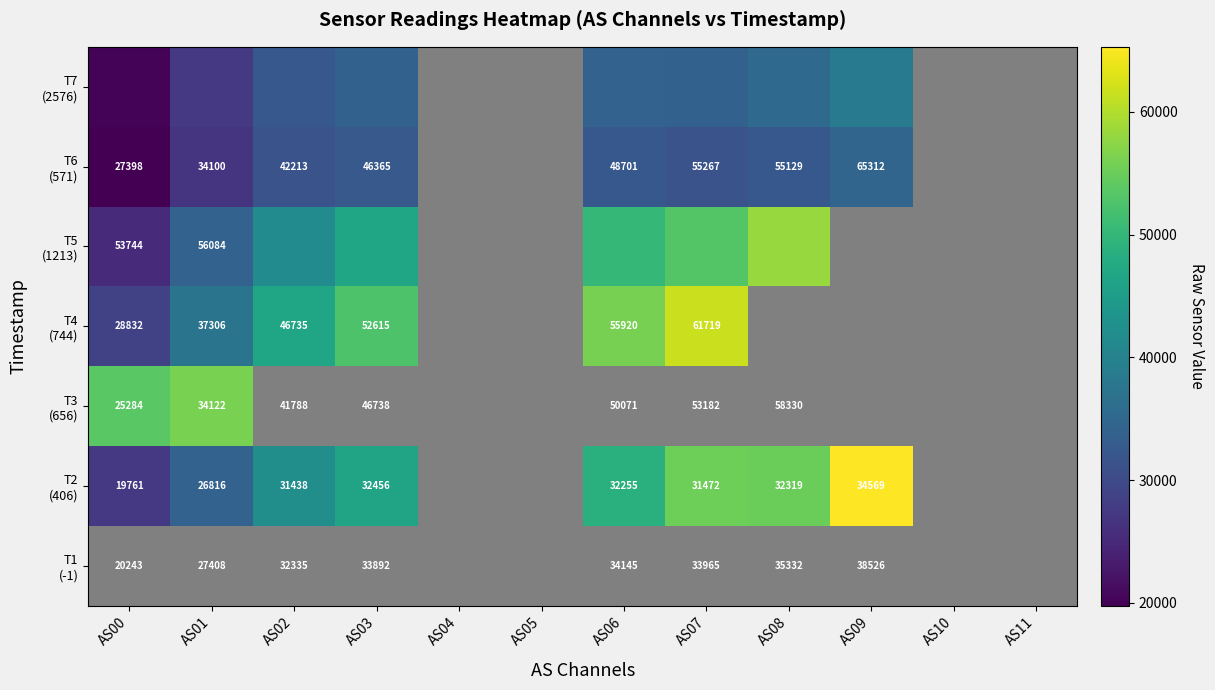

At which label does T7 (2576) reach its minimum?

AS00